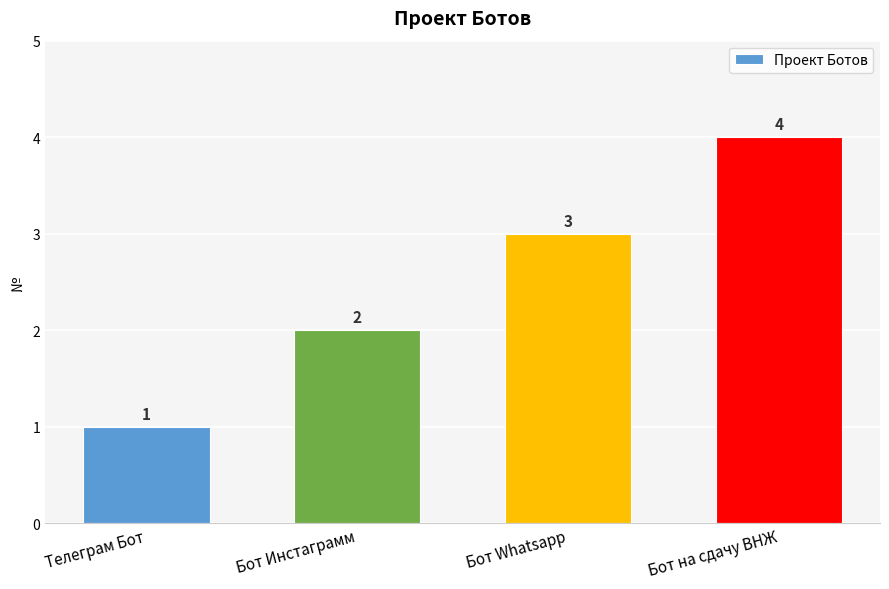

What is the difference between the maximum and minimum values?

3